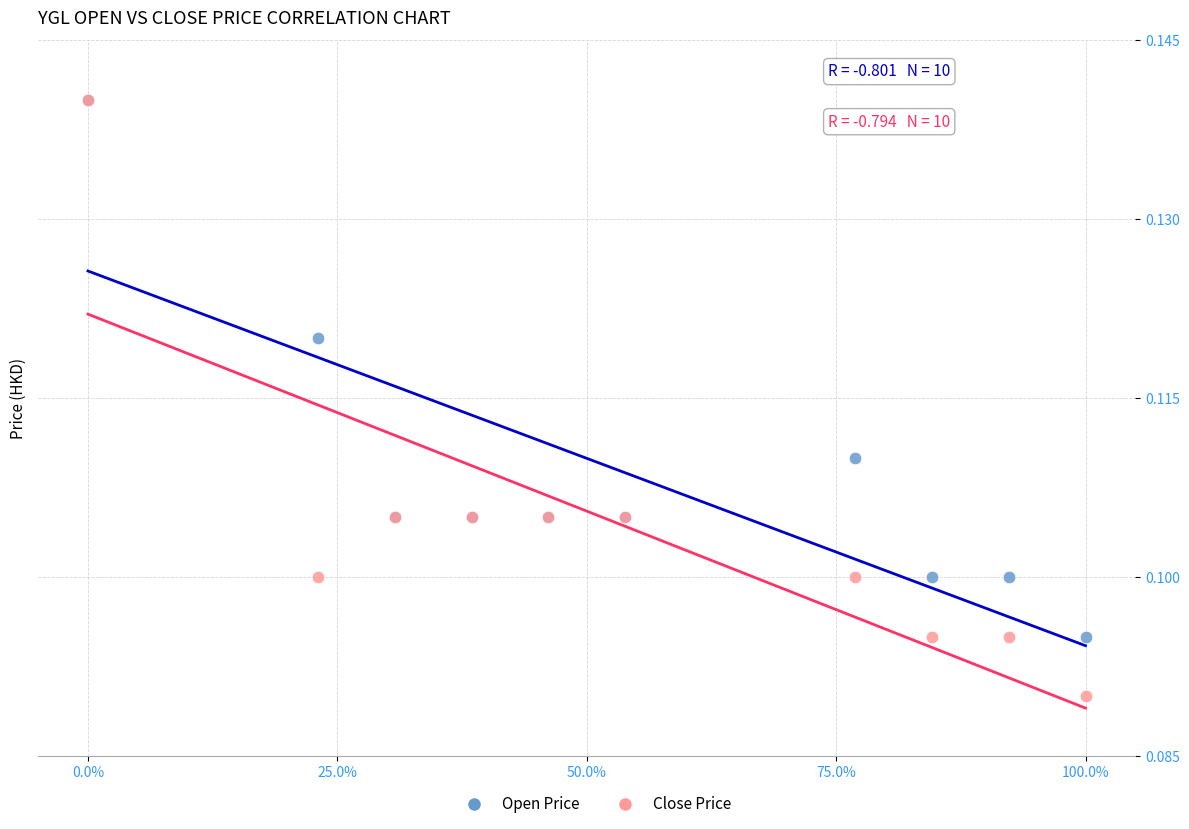

What are all the series names shown in the legend?

Open Price, Close Price